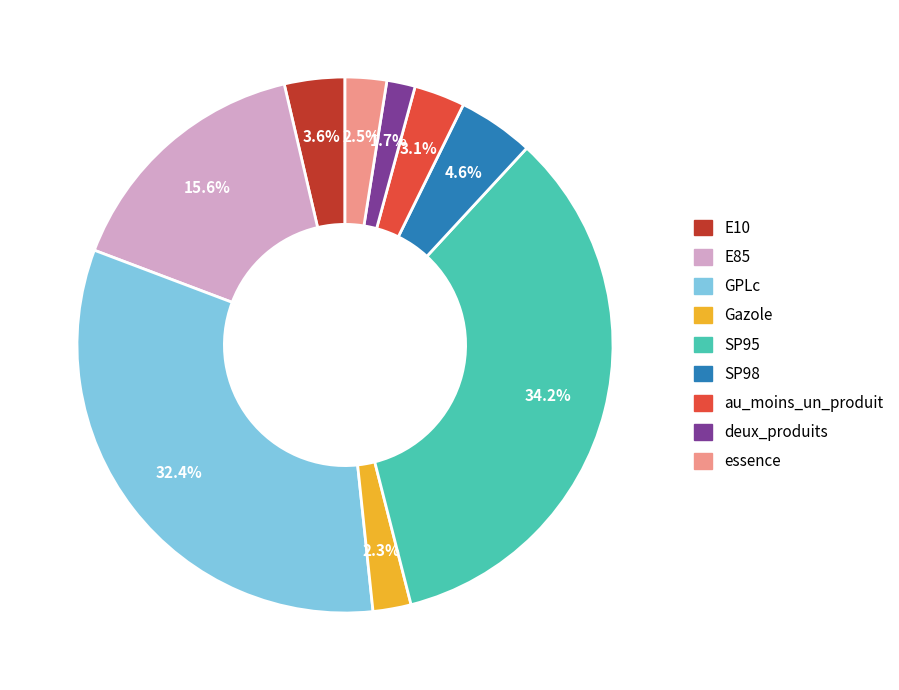

What portion of the pie excludes E85?

84.4%